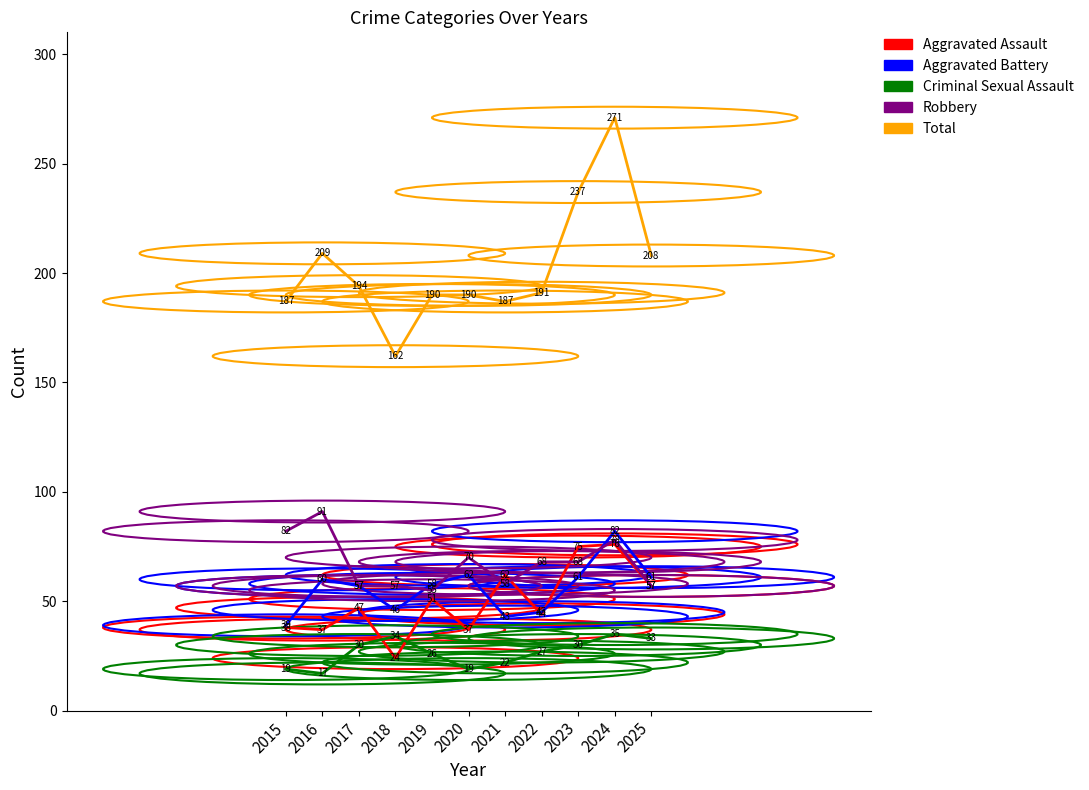

At which category does Aggravated Assault reach its first local valley?

2016